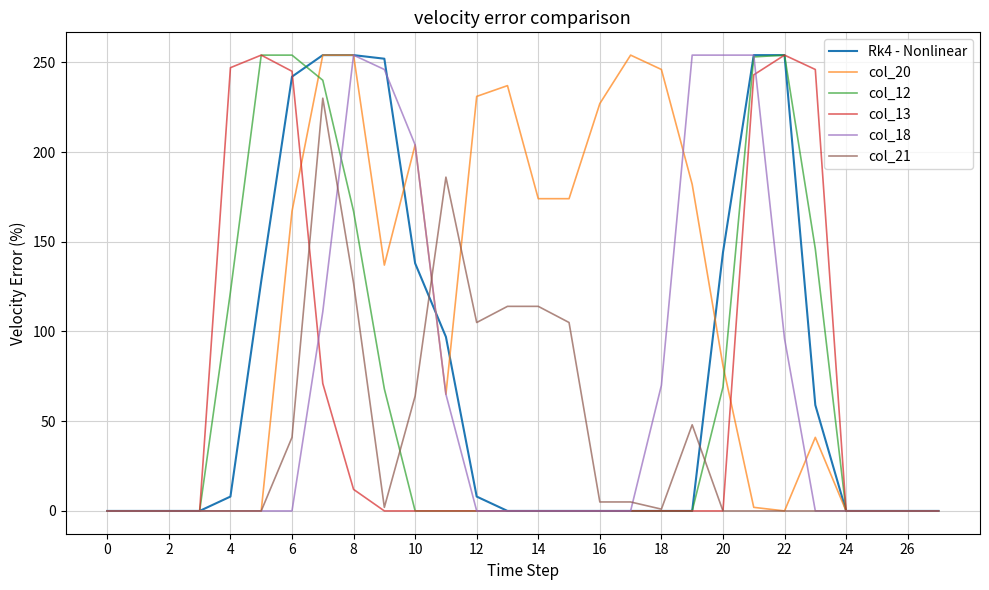

Which series has the largest total across all categories?

col_20